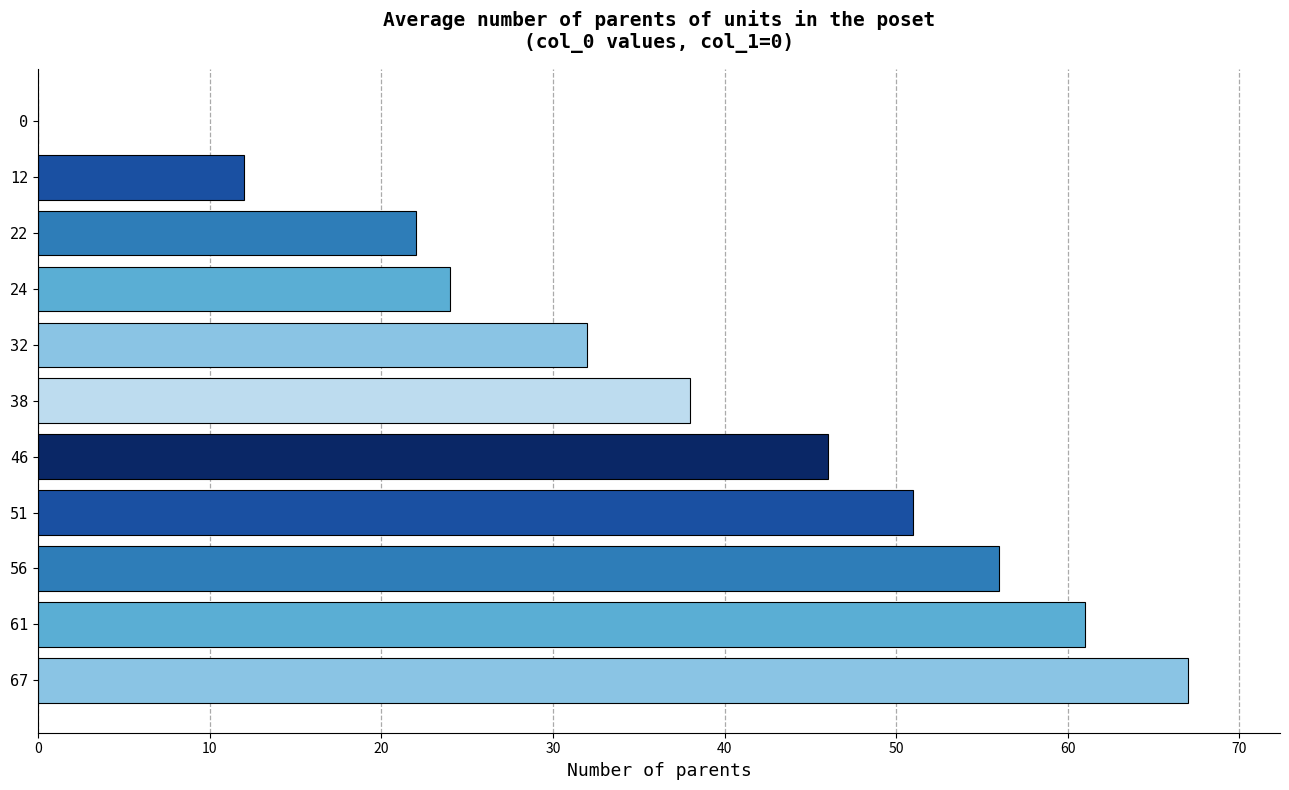

What is the sum of all values?

409